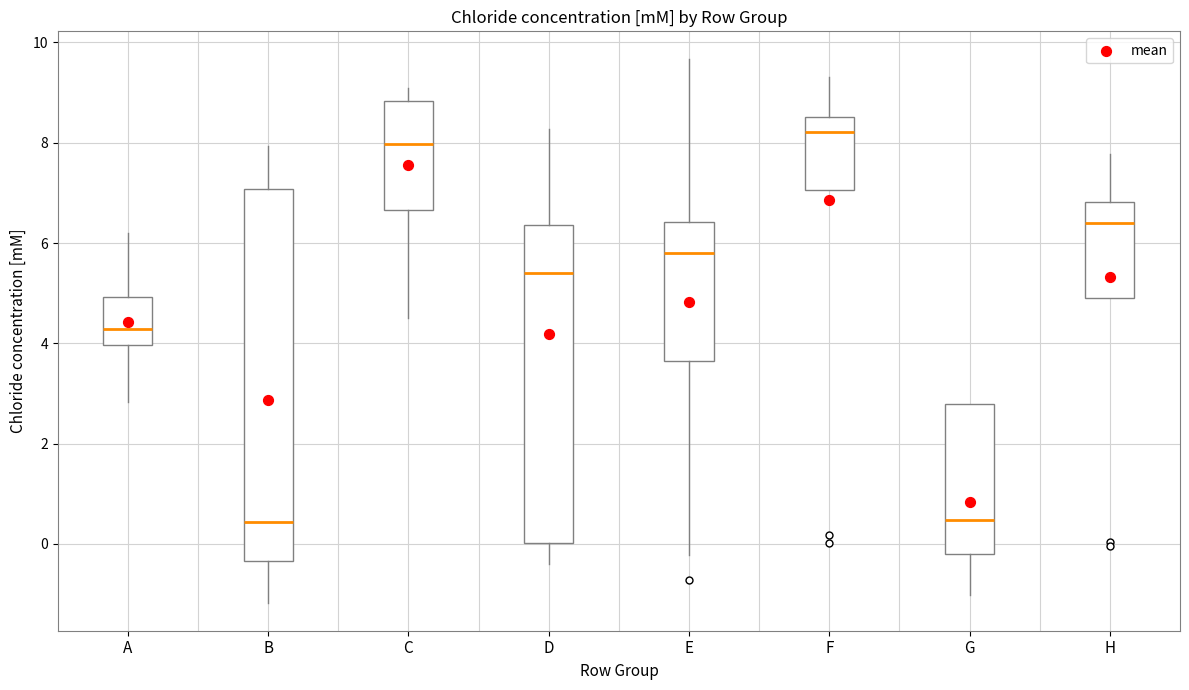

Which box is the tallest, from its lower edge to its upper edge?

B